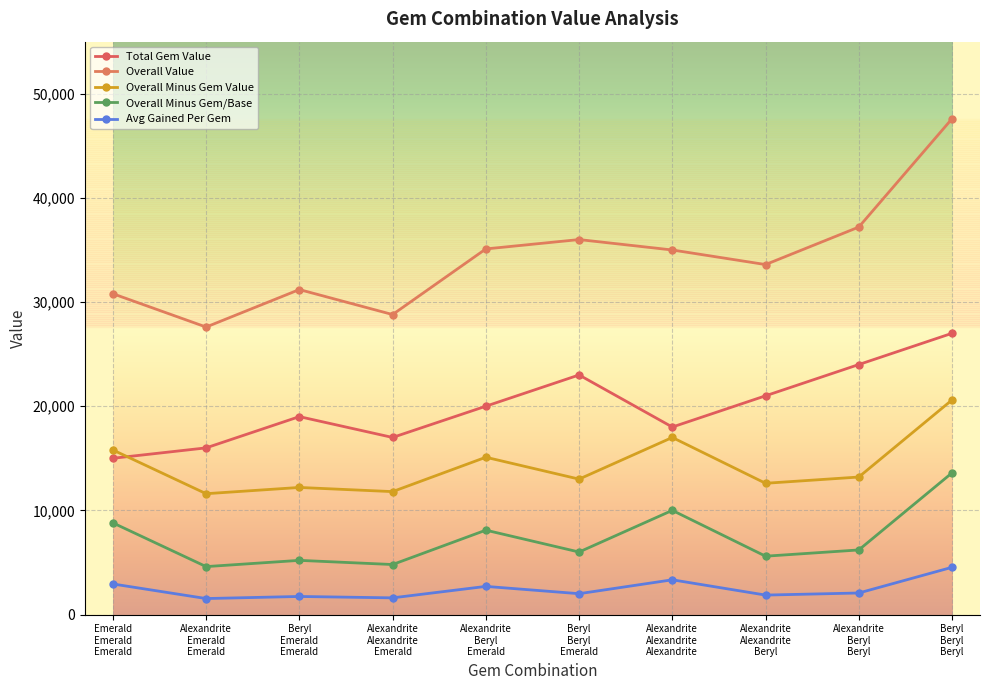

At which label is Avg Gained Per Gem closest to 3033?

Emerald Emerald Emerald